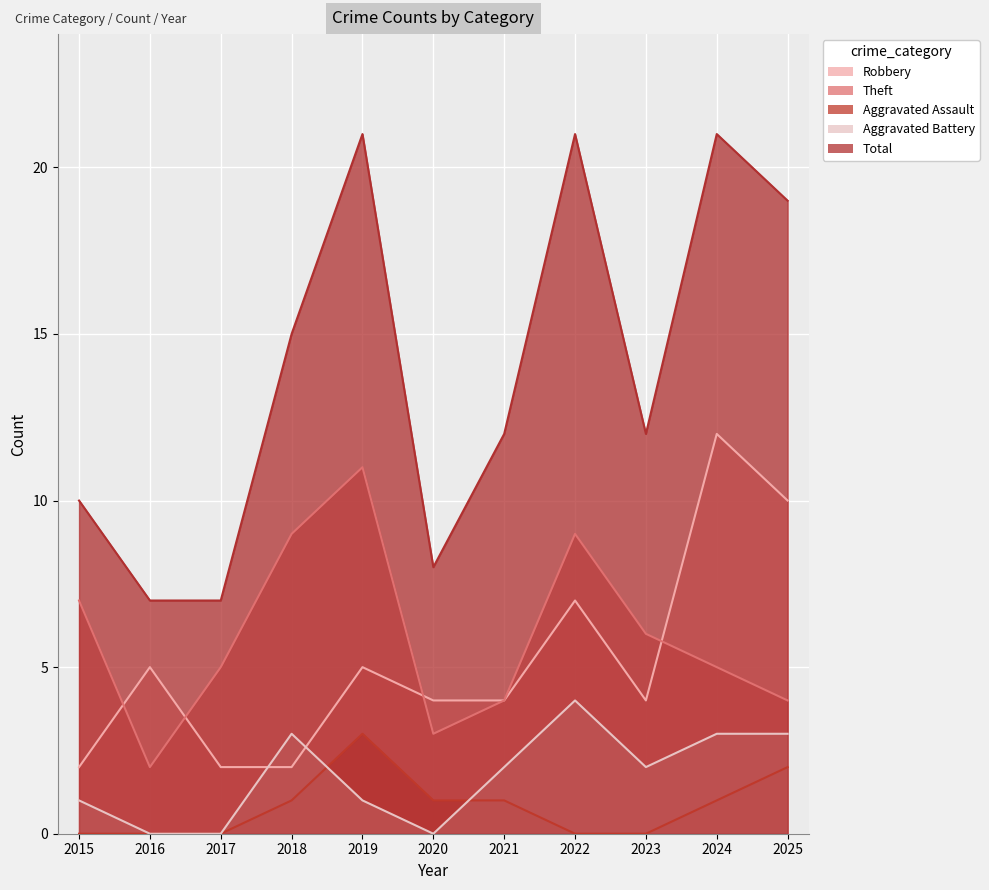

Count the Aggravated Battery values in the range 0 to 3.

10